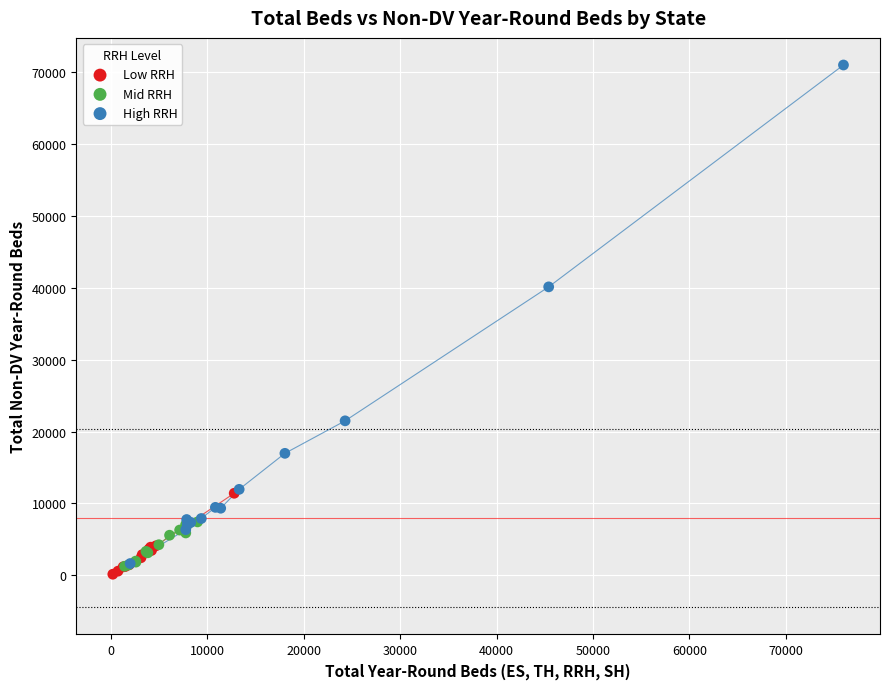

Which series has the widest spread of Y values?

High RRH